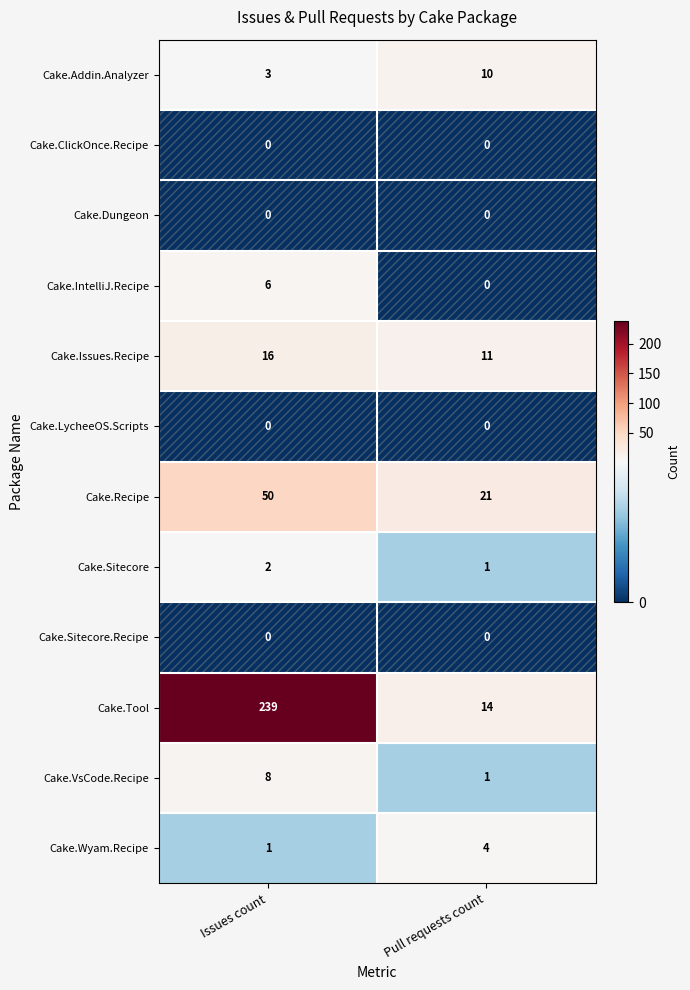

List the labels in order of Cake.Addin.Analyzer value, largest first.

Pull requests count, Issues count